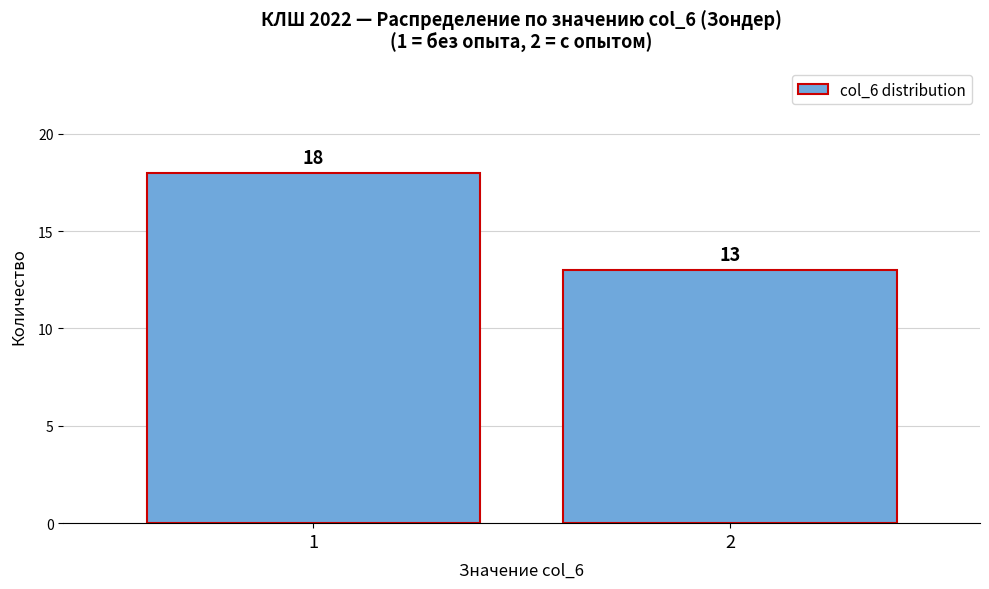

Reading left to right, transcribe all the data shown in this chart.

1=18	2=13